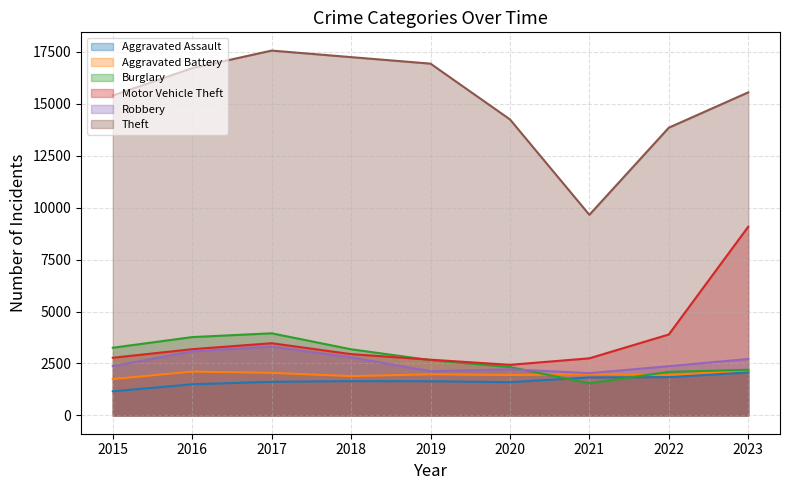

True or false: Theft and Aggravated Battery intersect in this chart.

False